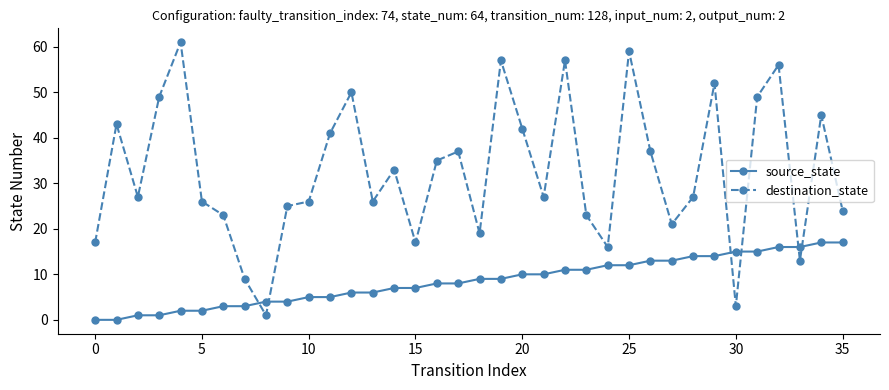

What is the value of the destination_state point at the 18th from the left?

37